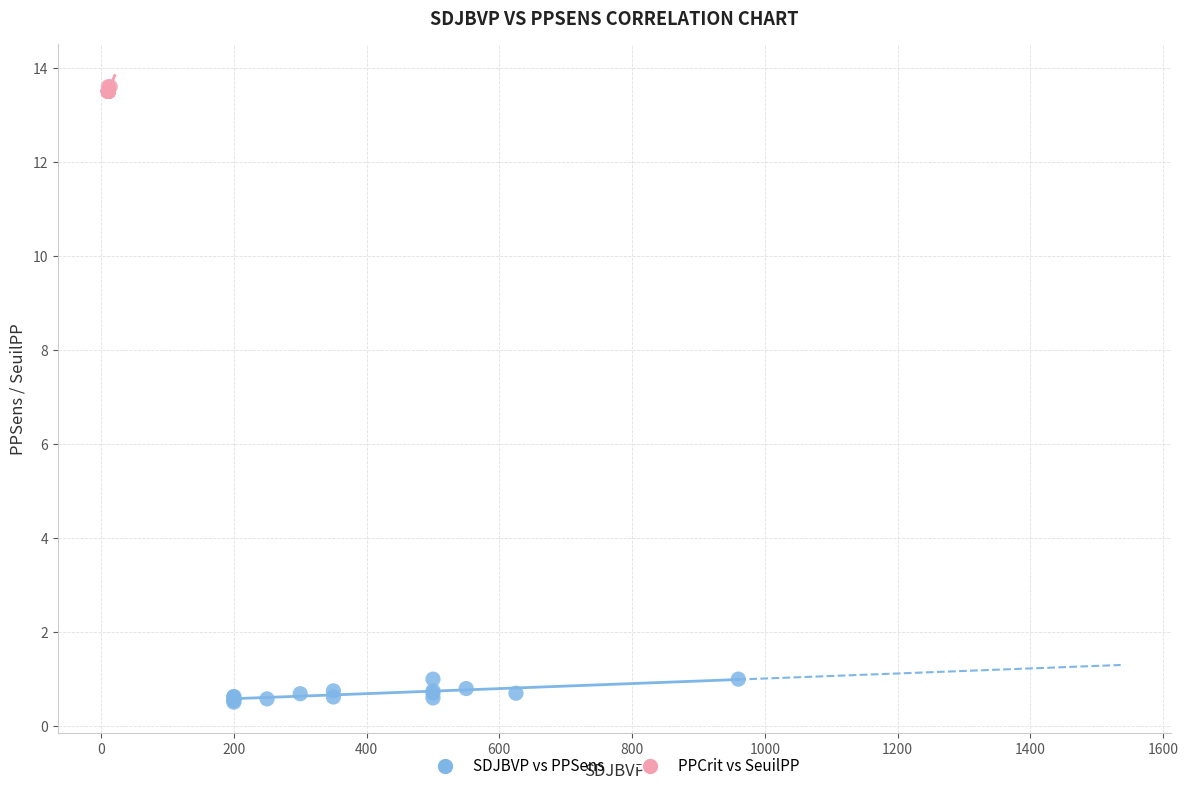

Which series has the largest Y range (max minus min)?

SDJBVP vs PPSens